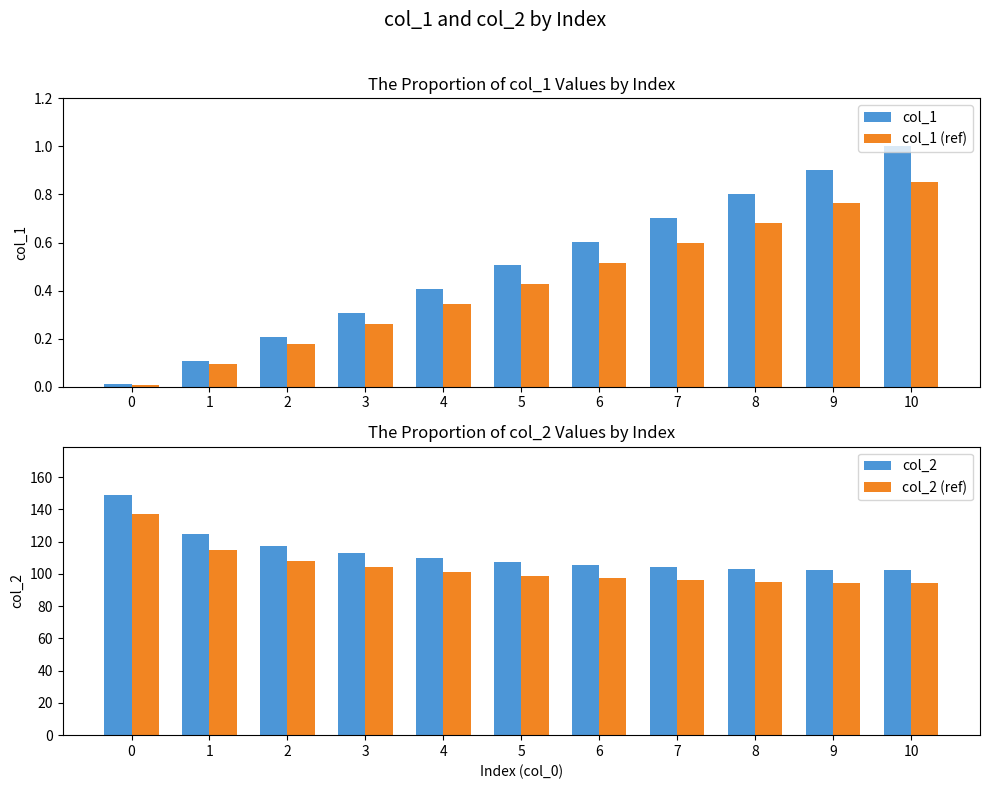

At 6, list the series in order from largest to smallest.

col_2, col_2 (ref), col_1, col_1 (ref)